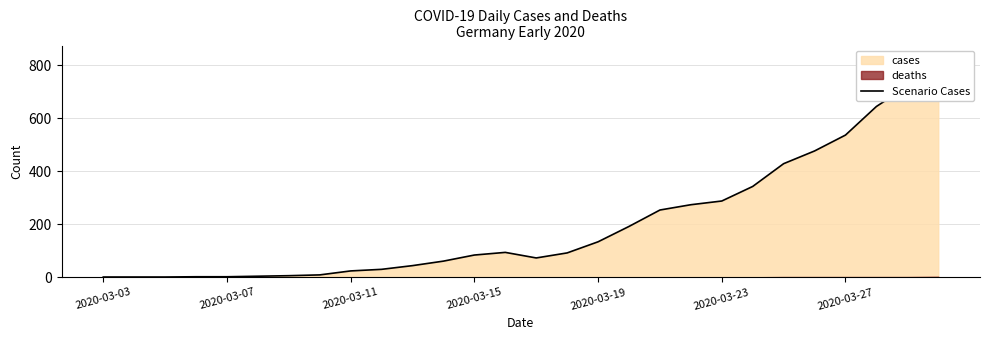

What is the change in value from 18 to 21?

+89